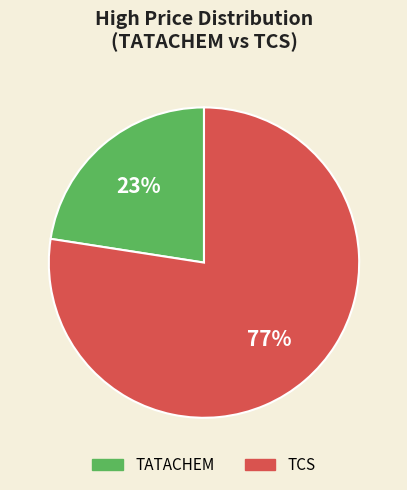

Is TATACHEM the majority of the pie?

No